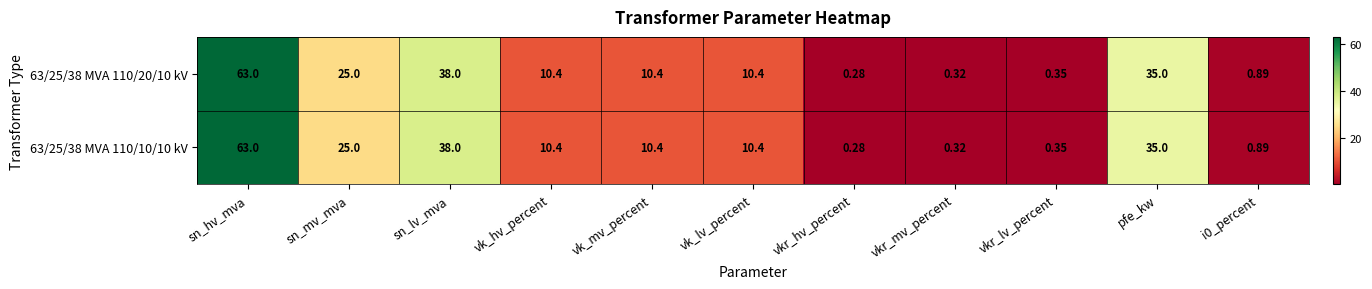

Which category has the highest value across all series?

sn_hv_mva